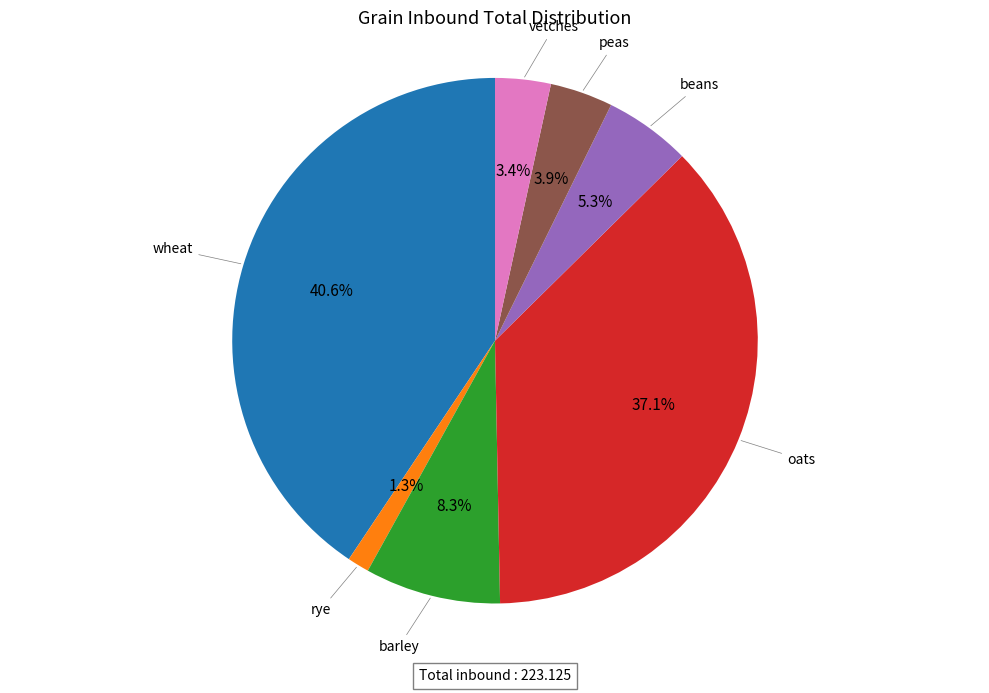

Does oats account for over 50% of the chart?

No